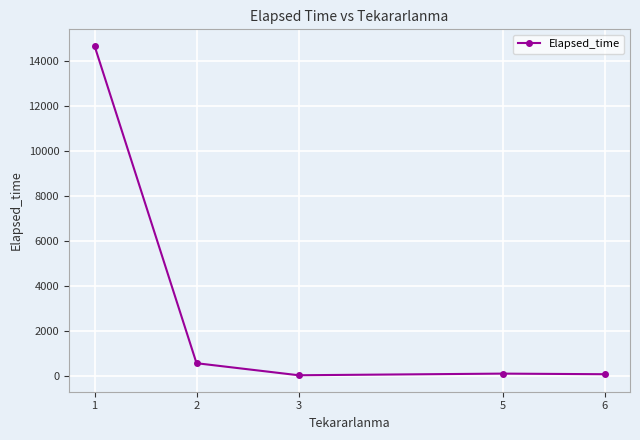

What is the difference between the values at 6 and 5?

26.7